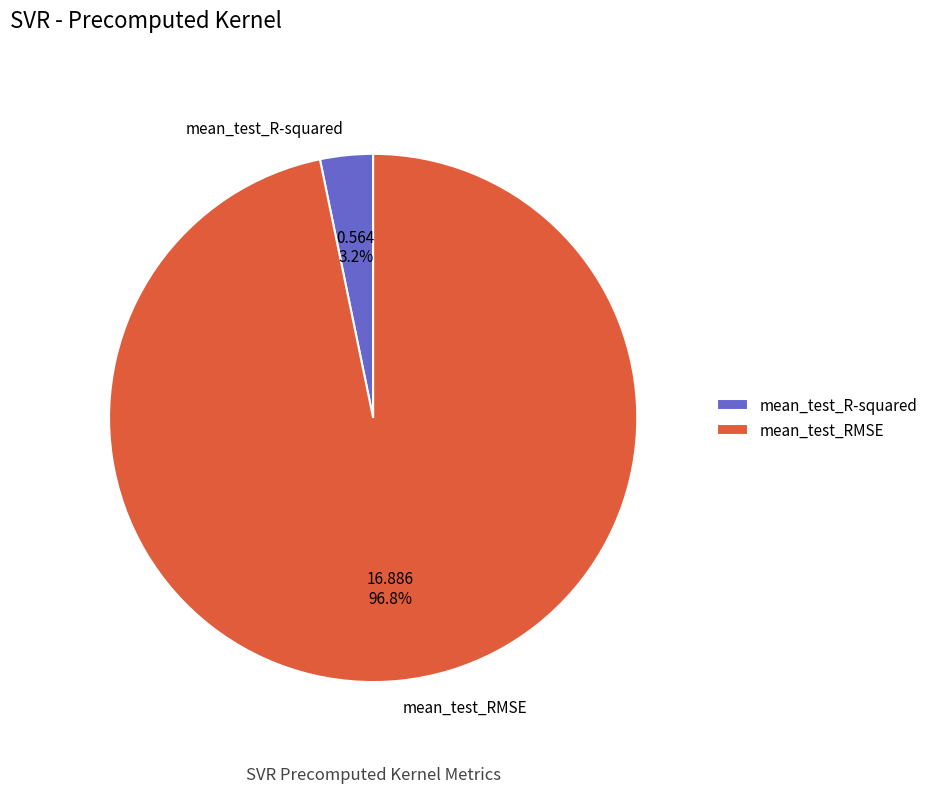

True or false: mean_test_RMSE accounts for 97% of the total.

True